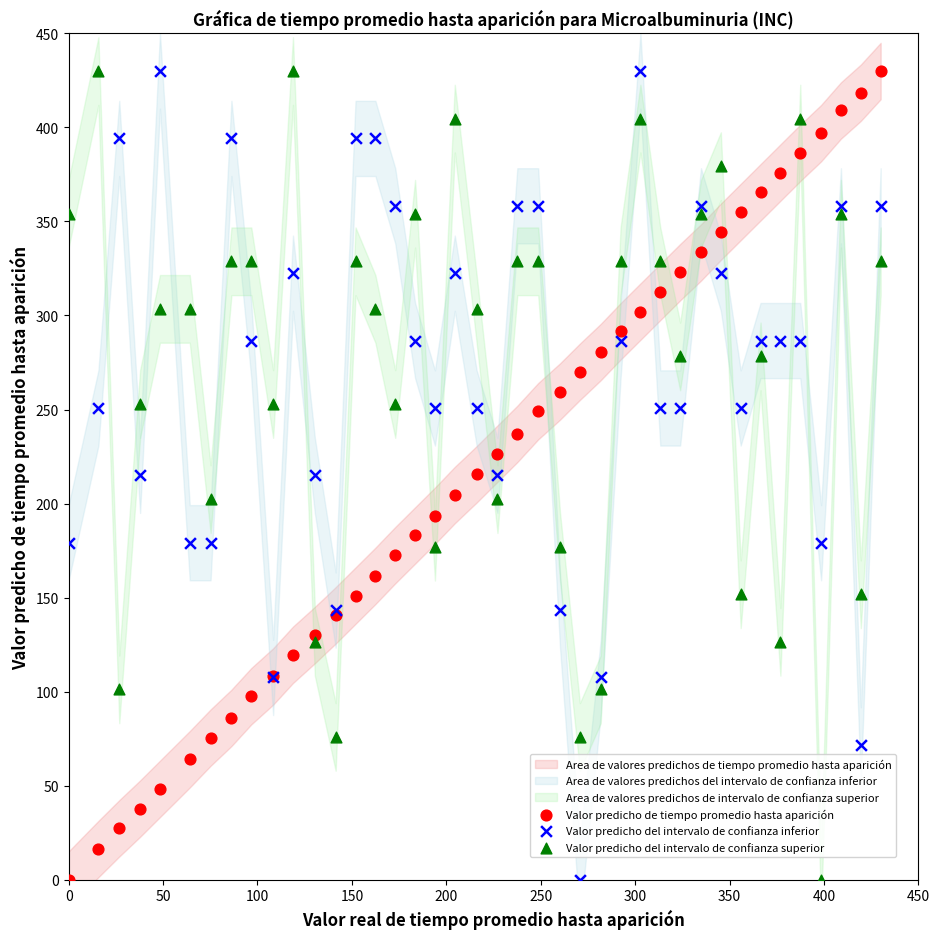

What is the X range (max minus min) for the scatter plot?

430.0